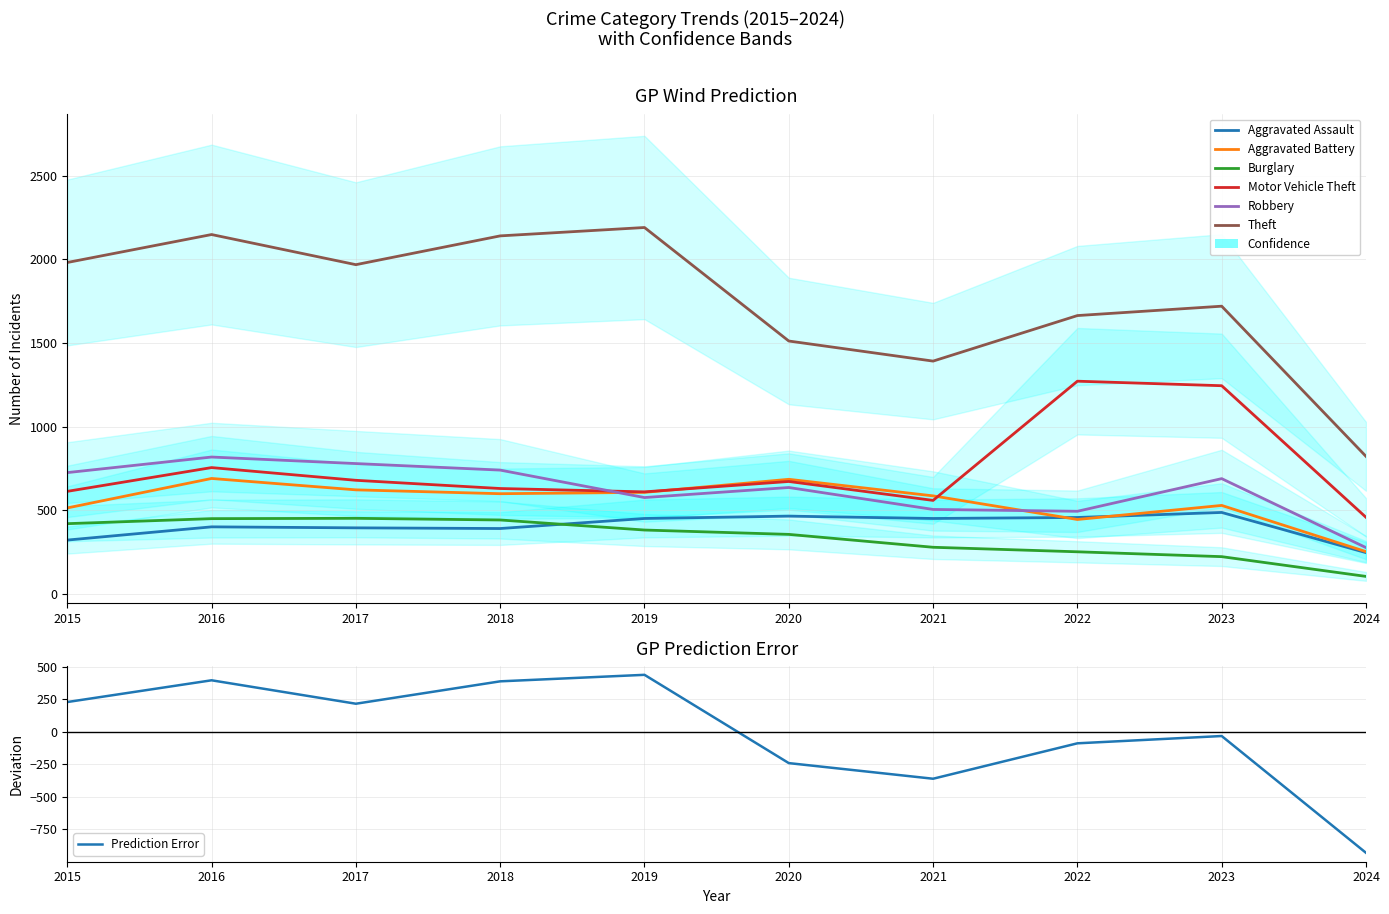

At how many categories does at least one series exceed 379?

10